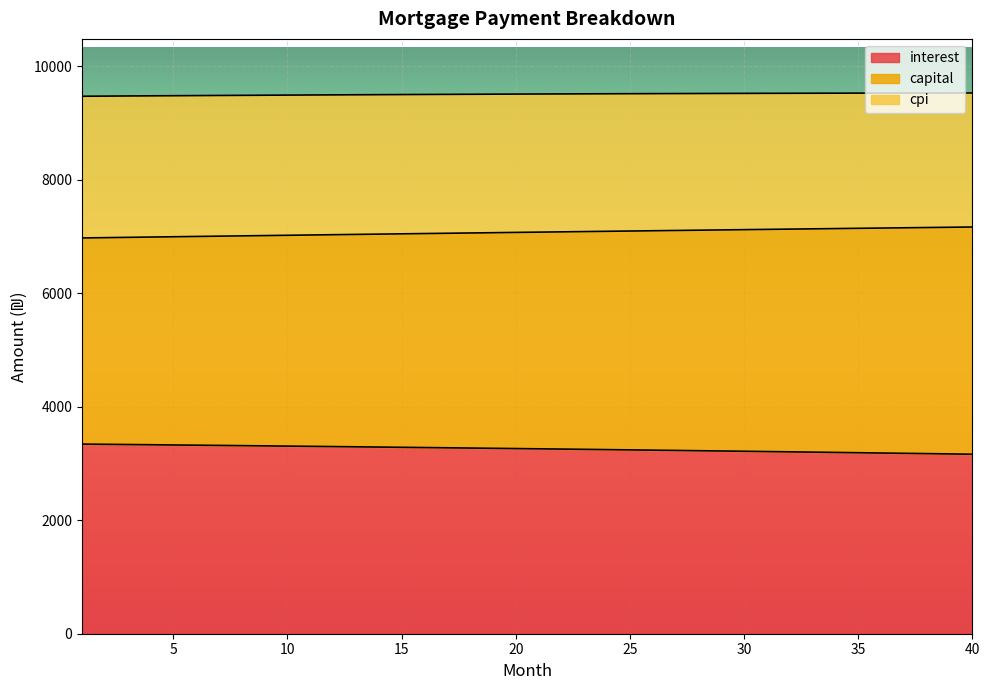

True or false: interest and capital cross at least once.

False